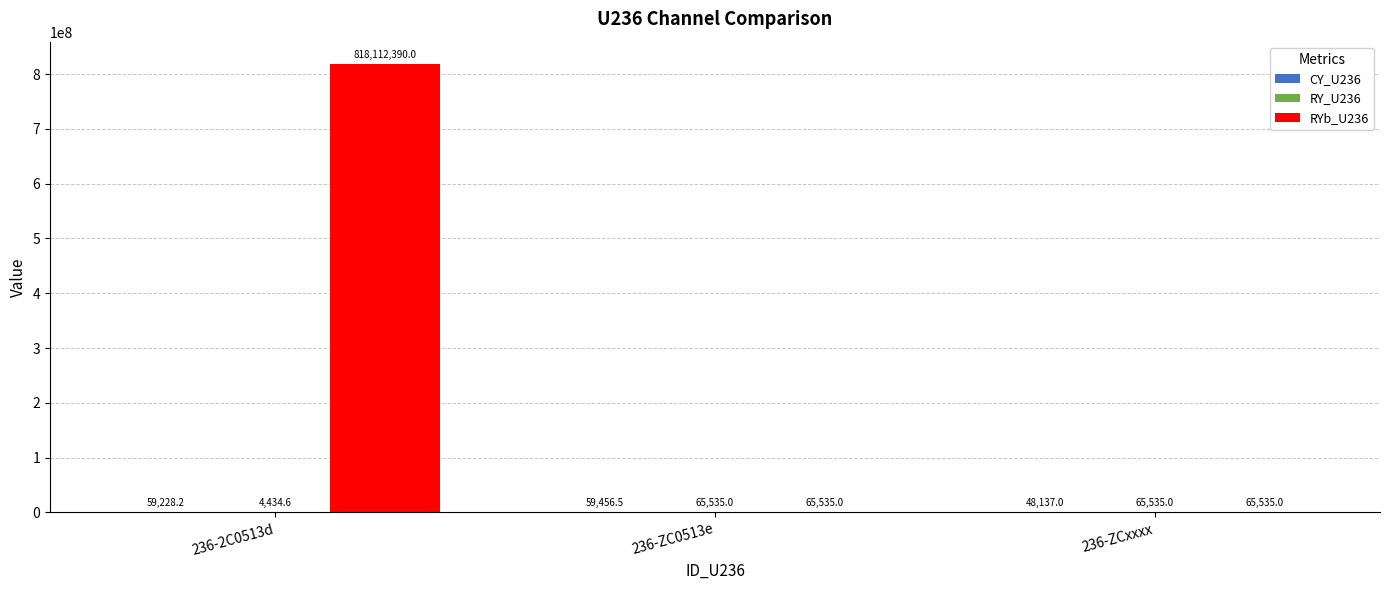

How many categories are shown in the chart?

3